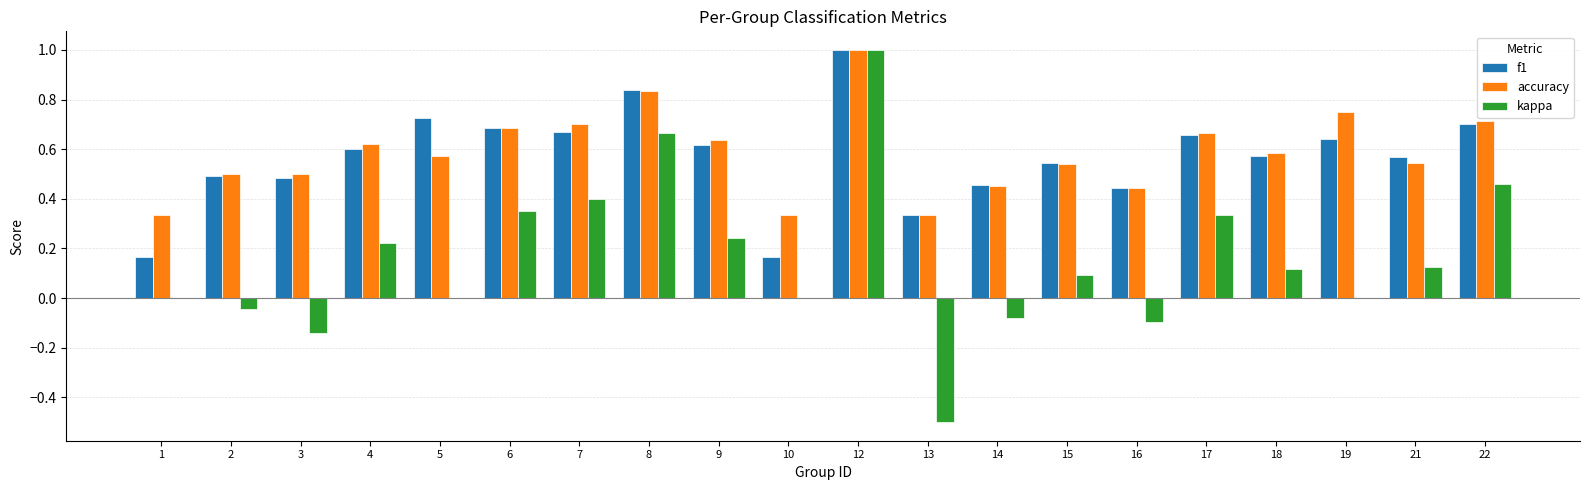

Is the value of accuracy at 6 greater than the value of f1 at 5?

No